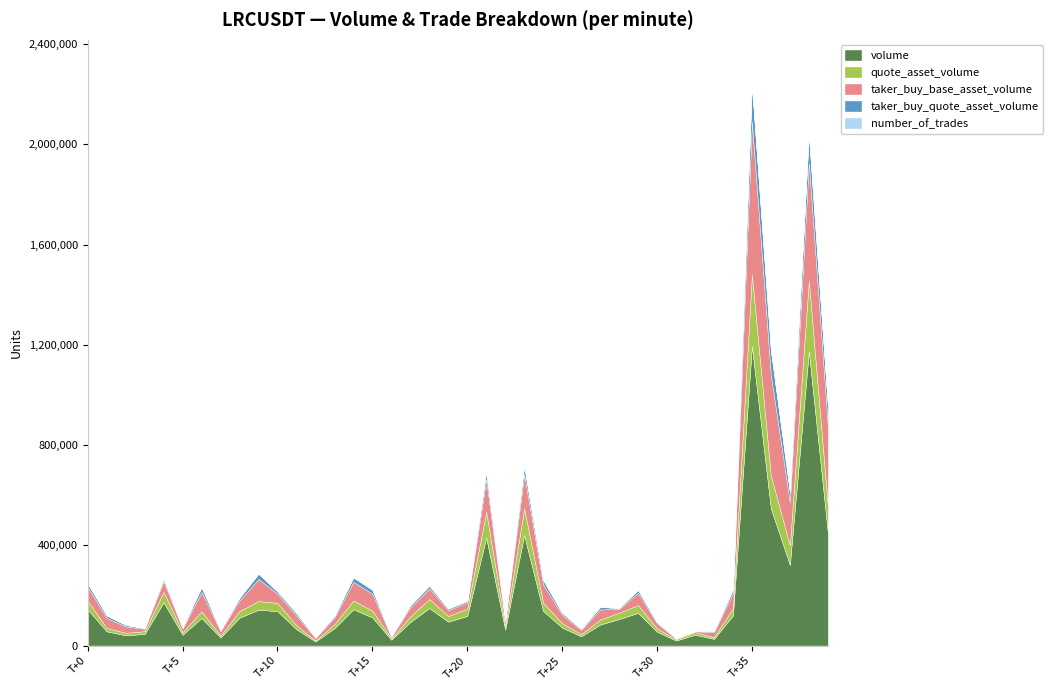

Reading right to left, what are all the values shown in this chart?

volume: 452394	1174714	321924	547326	1194912	119976	26651	43264	19966	55119	130410	105725	83804	36722	71907	137806	441644	63443	431215	118296	95179	149613	93894	23383	112146	144956	68754	16208	64971	137270	142946	111347	32130	110107	42969	172598	46144	40969	56749	143910
quote_asset_volume: 108742	282800	77469	131616	286424	28699	6376	10351	4780	13198	31220	25296	20081	8806	17244	33019	105734	15204	103334	28394	22873	35971	22608	5630	27001	34863	16531	3900	15639	33010	34366	26782	7736	26502	10337	41558	11129	9890	13685	34667
taker_buy_base_asset_volume: 319964	470783	172486	402130	610395	59946	20699	3272	3756	20524	48315	15254	40128	17220	33201	73186	136752	19131	128410	25586	23520	42762	35800	6393	67461	74245	26737	10249	38823	36467	88300	42448	17375	77297	15211	42605	10074	25099	40247	55372
taker_buy_quote_asset_volume: 76914	113384	41504	96693	146303	14339	4952	783	899	4914	11567	3650	9618	4130	7963	17540	32754	4587	30777	6140	5653	10285	8621	1539	16243	17860	6429	2466	9346	8772	21231	10215	4183	18606	3660	10261	2430	6059	9707	13340
number_of_trades: 404	750	355	469	456	199	71	110	69	139	141	99	108	87	177	233	460	93	456	112	129	135	109	39	109	157	83	45	103	133	181	174	56	100	73	193	98	90	113	238